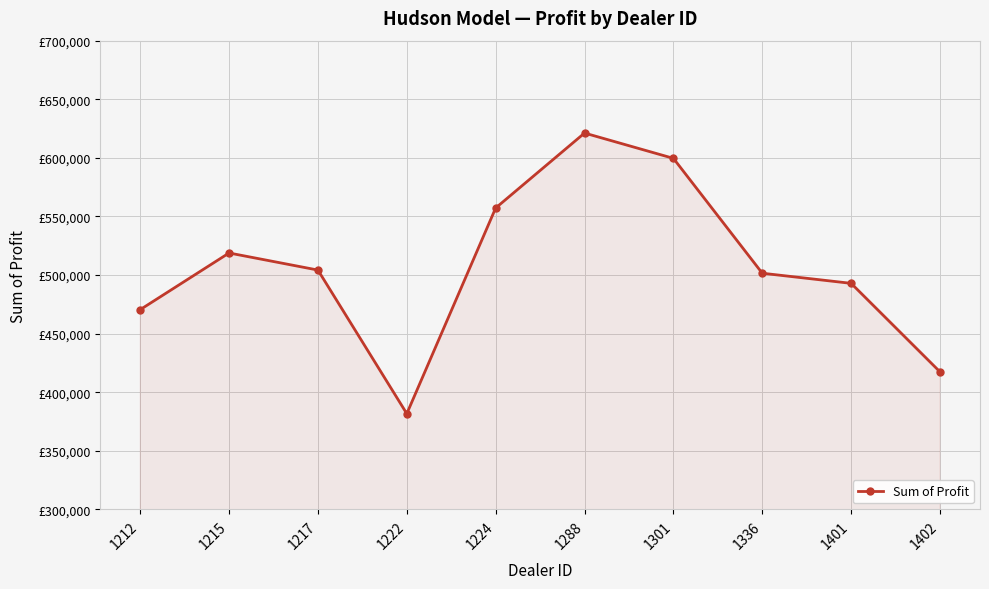

True or false: the data shows 241890.4 at 1401.

False